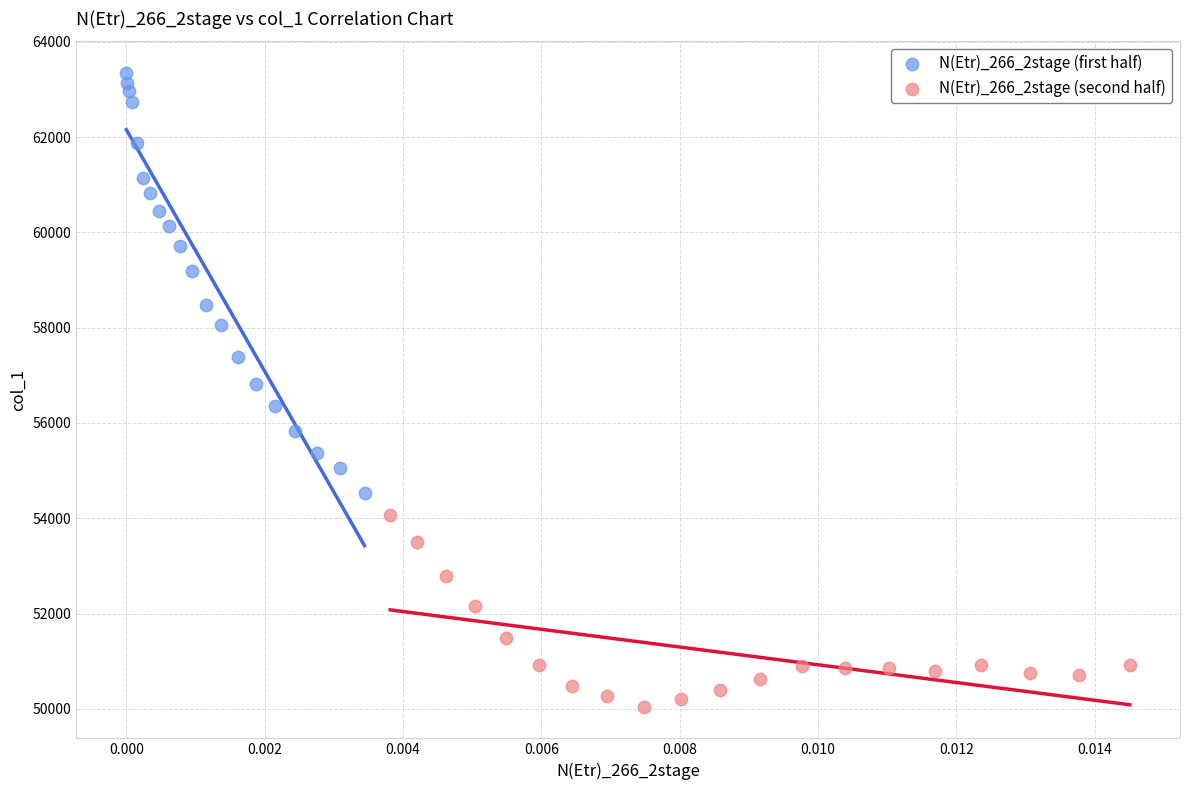

Which series reaches the minimum Y coordinate?

N(Etr)_266_2stage (second half)